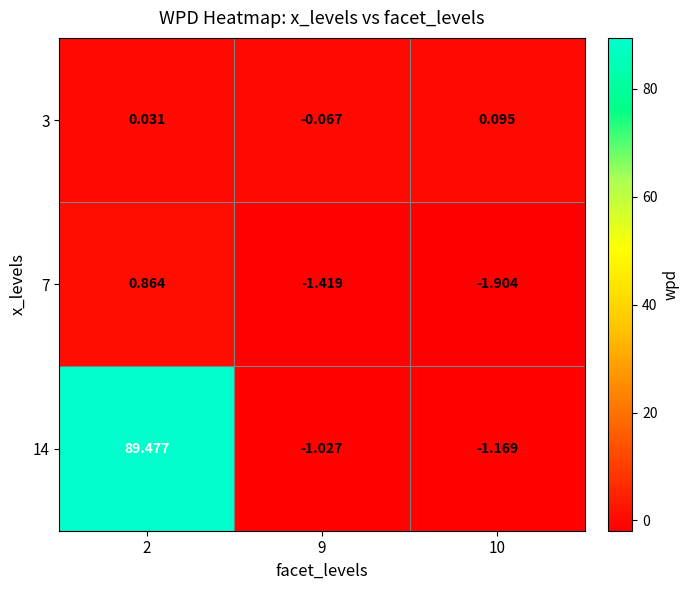

Is the value of 7 at 2 greater than the value of 14 at 10?

Yes